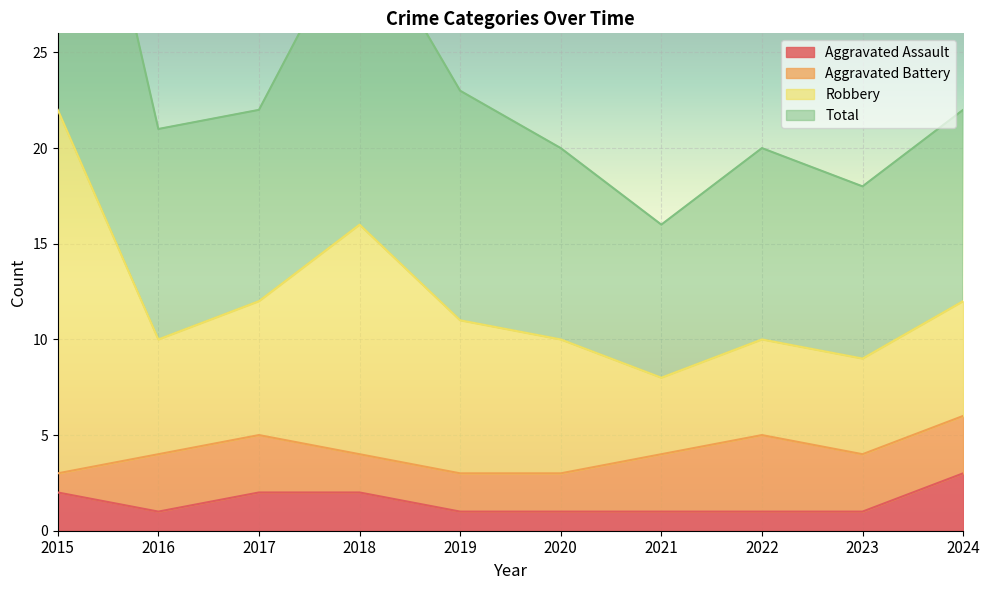

Which series changed the most between 2015 and 2017?

Robbery